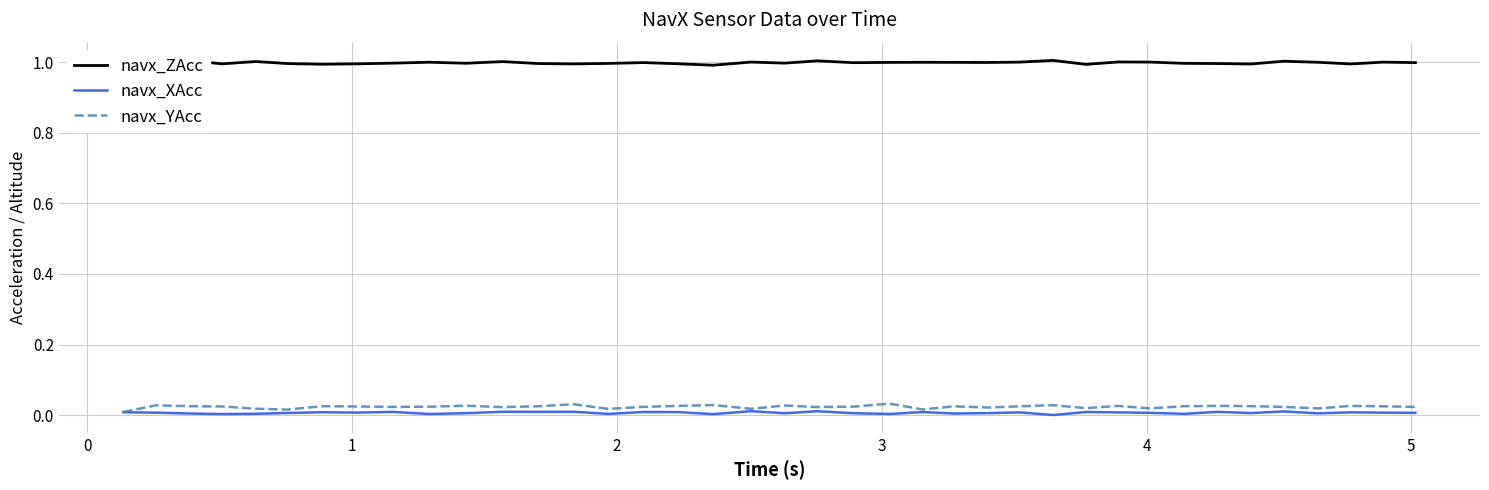

Count the number of data series in this chart.

3